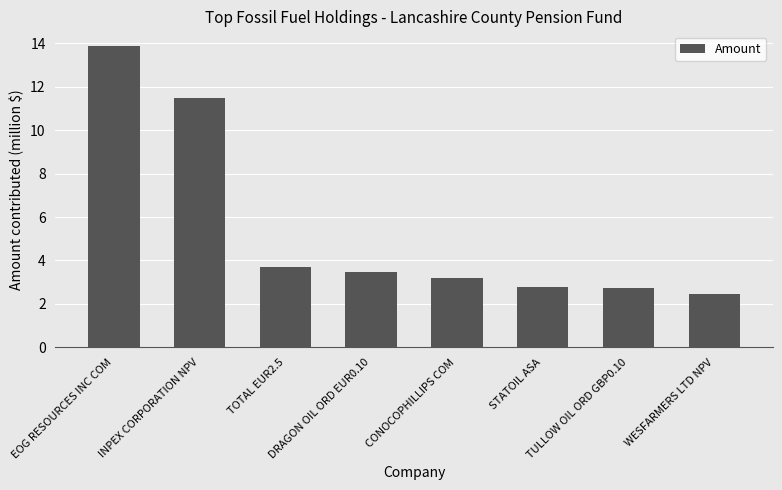

What is the change in value from STATOIL ASA to WESFARMERS LTD NPV?

-0.3